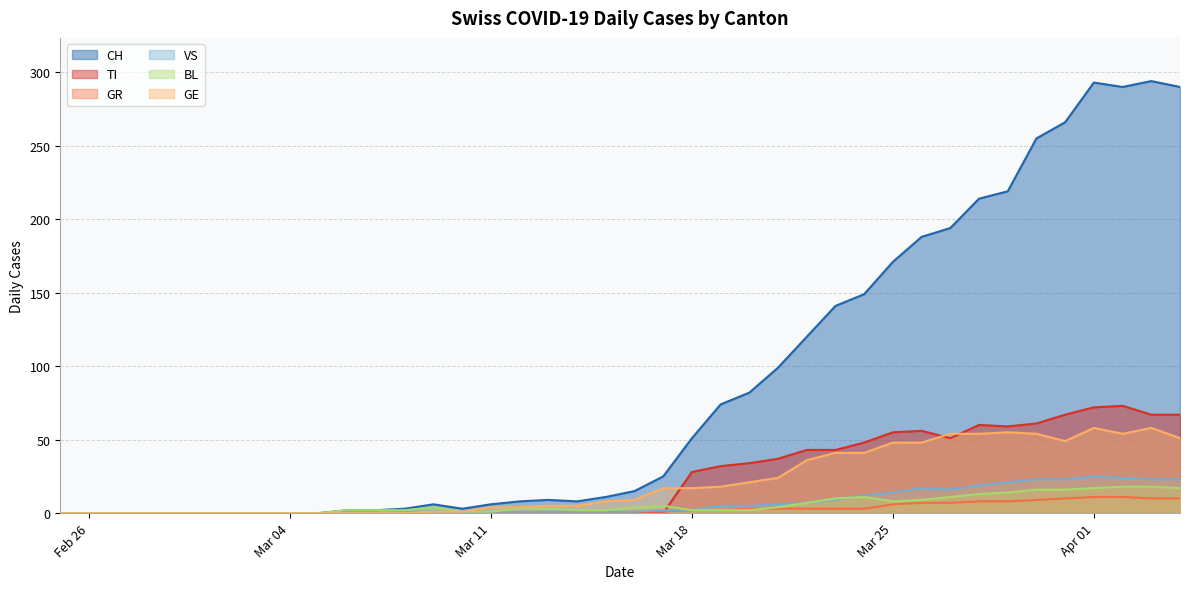

What is the value of the BL point at the 23rd from the left?

2